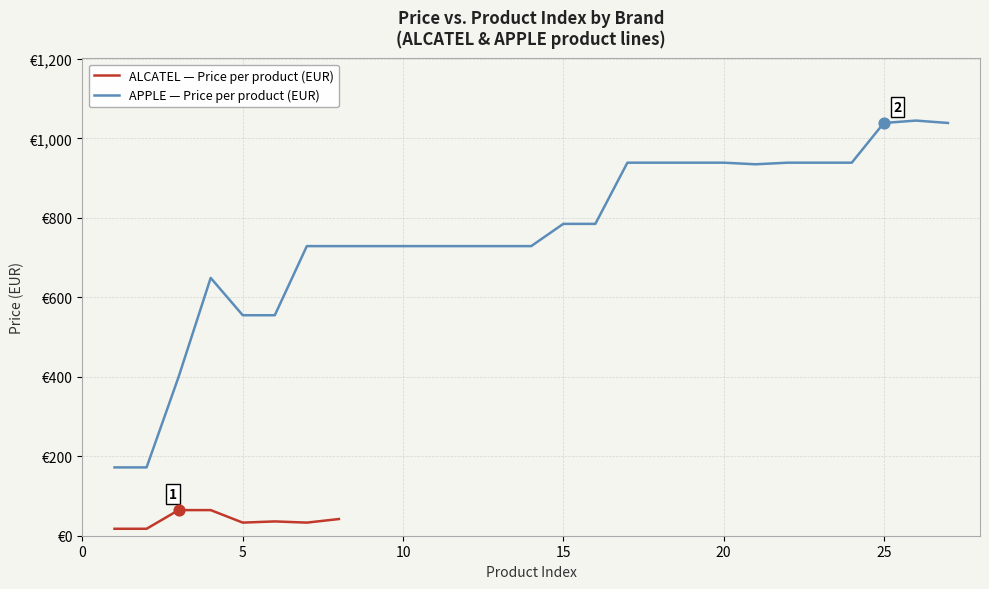

Between 8 and 5, which is larger?

8